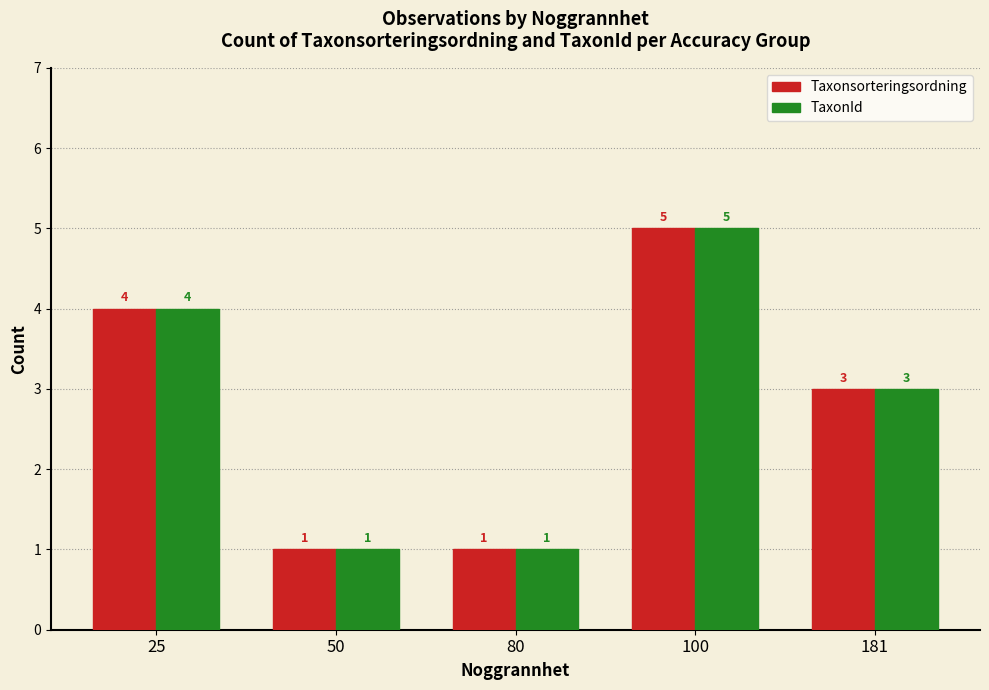

The value of TaxonId at 100 is 5. True or false?

True